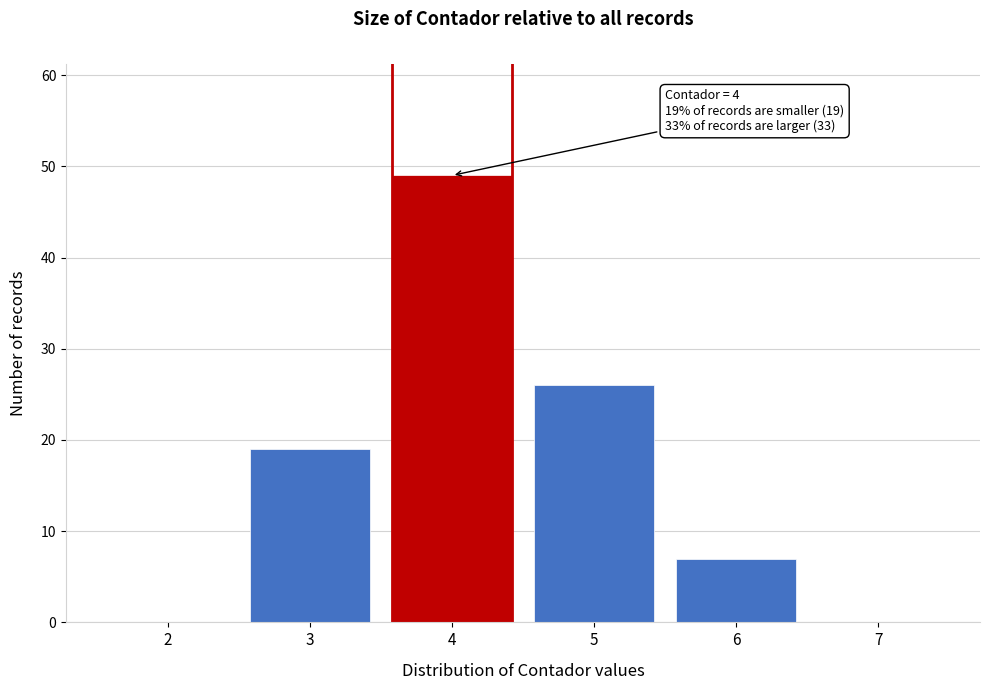

Reading left to right, list all the values displayed in this chart.

2=0	3=19	4=49	5=26	6=7	7=0